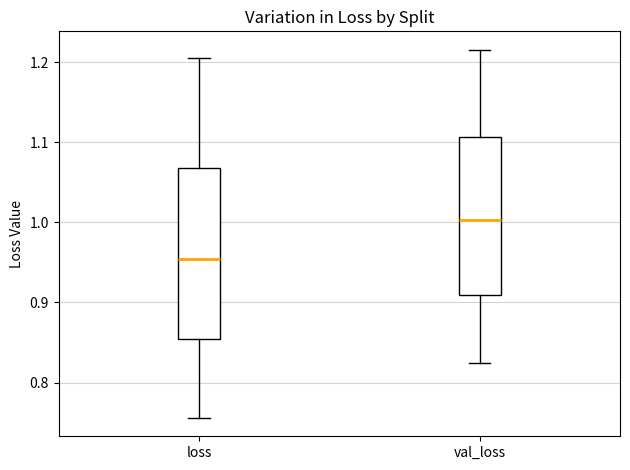

Reading left to right, transcribe this box plot: for each box, give where its median line is, the range the box spans, and where its two whiskers end, as read against the y-axis. The values are not printed on the chart, so give them approximately, as read against the axis.

loss: median 0.95, box 0.85 to 1.07, whiskers 0.76 to 1.20
val_loss: median 1.00, box 0.91 to 1.11, whiskers 0.82 to 1.22